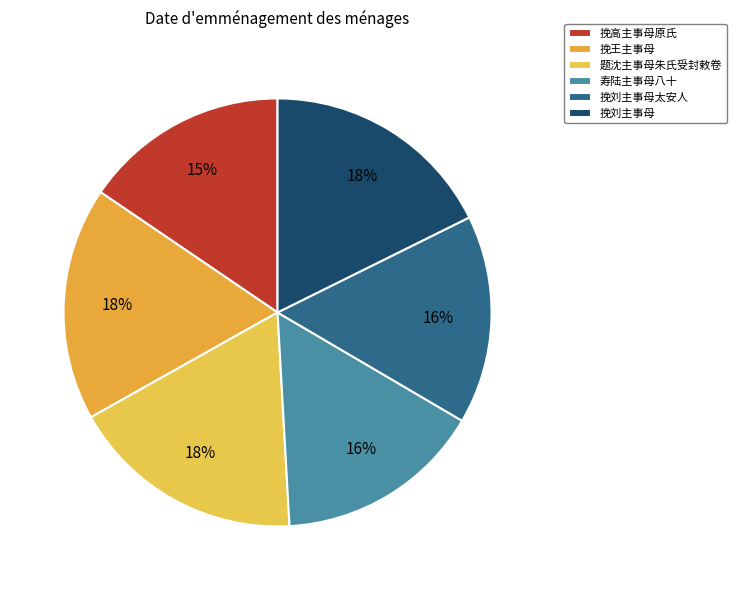

Is it true that 挽高主事母原氏 is 15% of the pie?

True